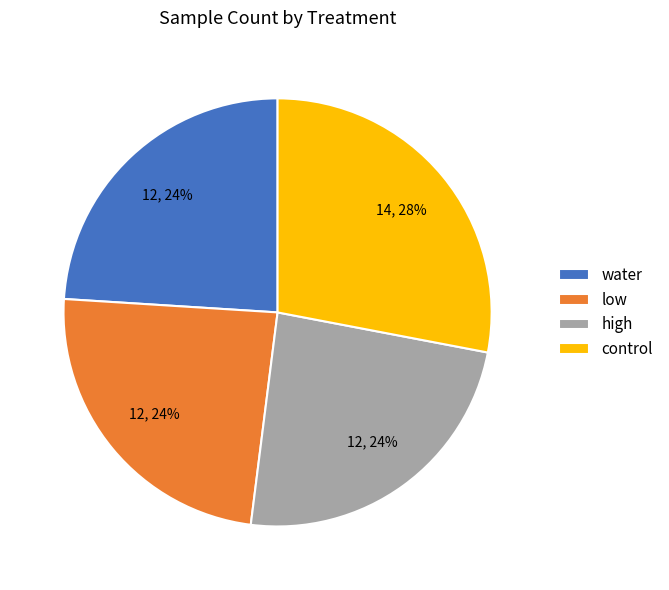

What is the ratio of the value at high to the value at control?

0.9